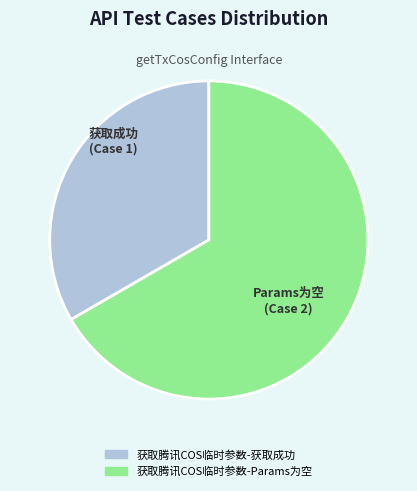

True or false: 获取腾讯COS临时参数-Params为空 accounts for 67% of the total.

True